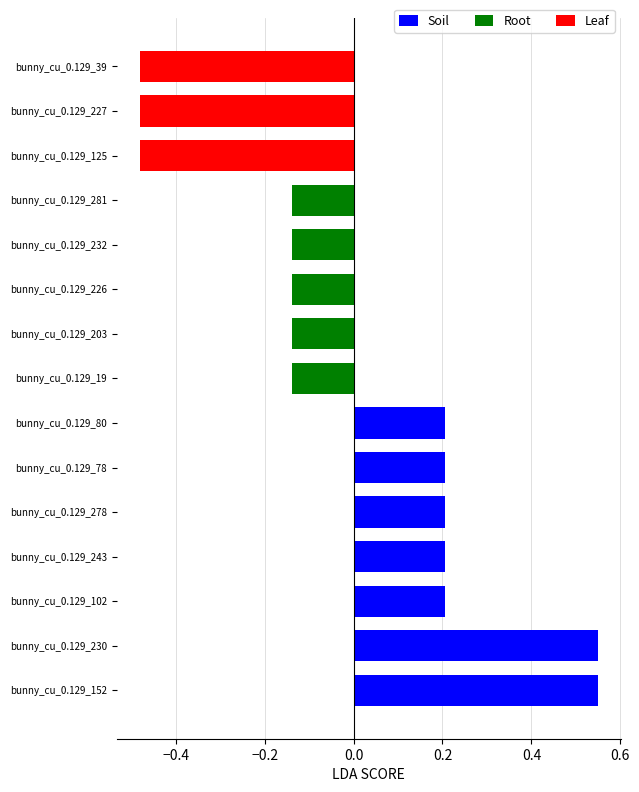

What is the maximum value shown in the chart?

0.5